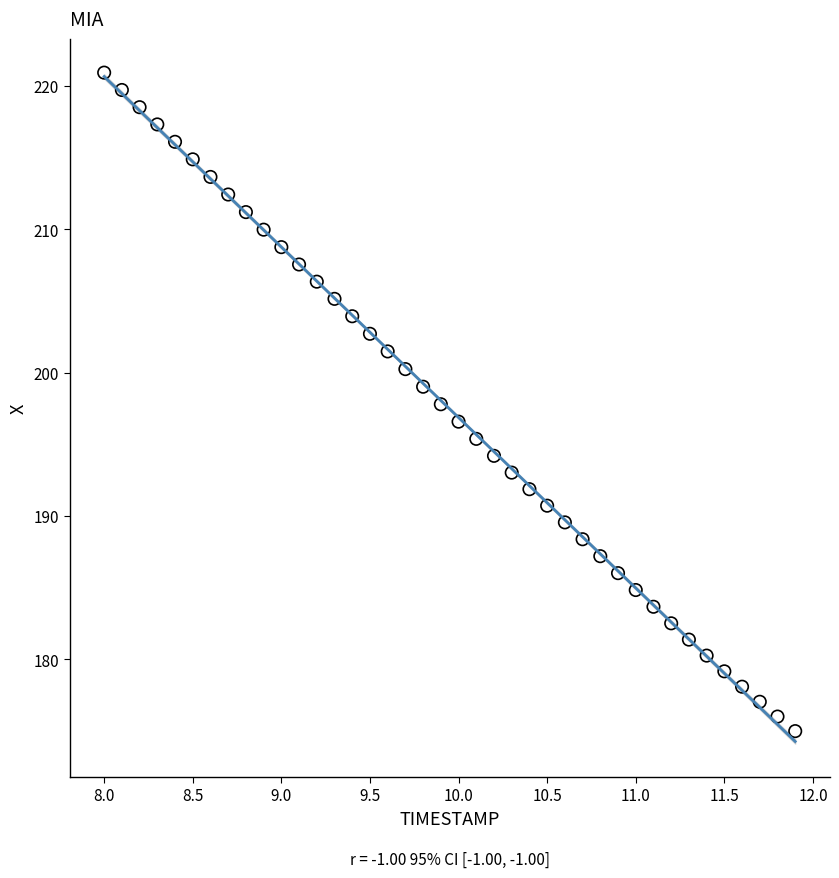

What is the range of X values (max minus min)?

3.9